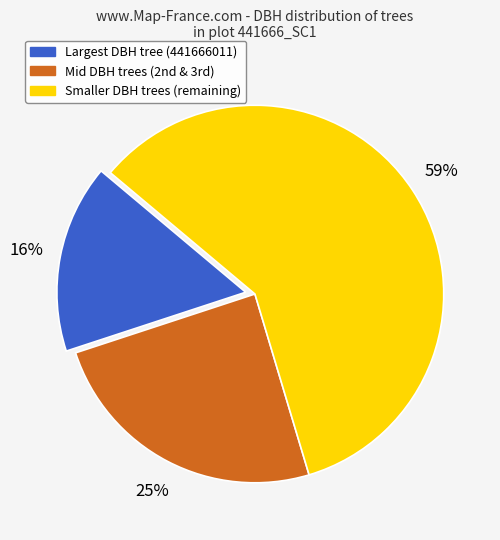

Does any single category account for the majority?

Yes